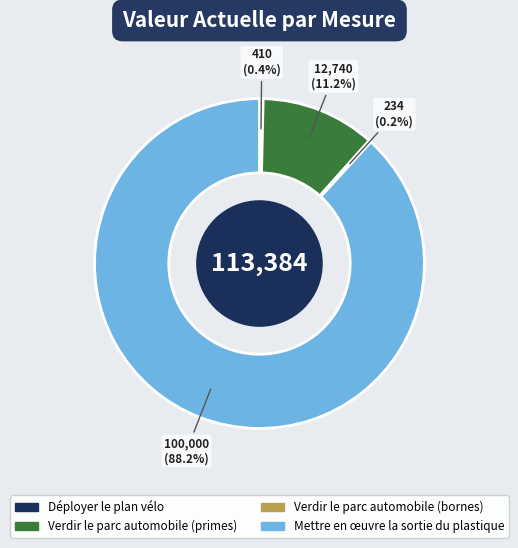

Which category has the biggest portion of the pie?

Mettre en œuvre la sortie du plastique